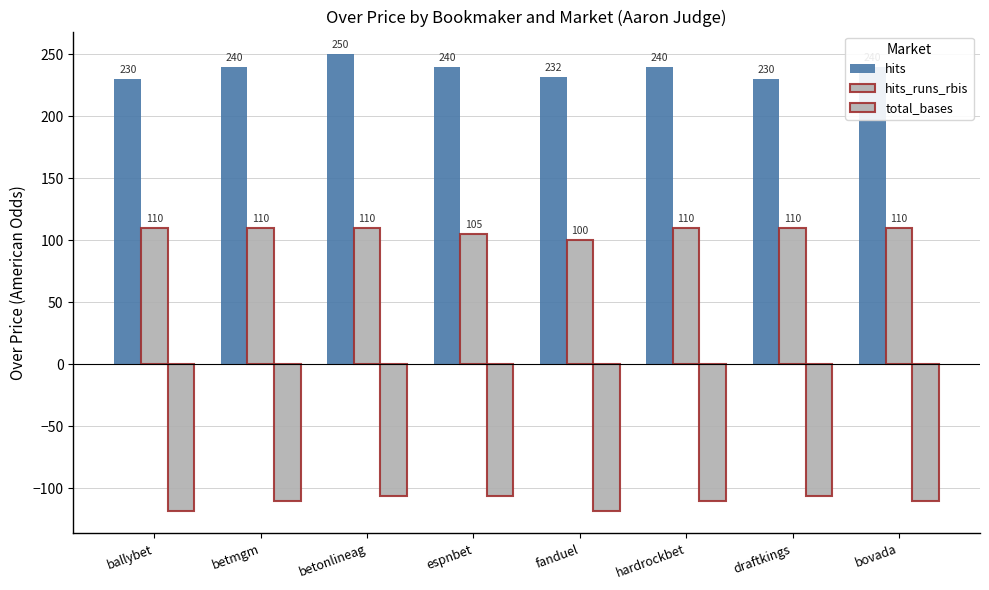

How many bars are there in each group?

3